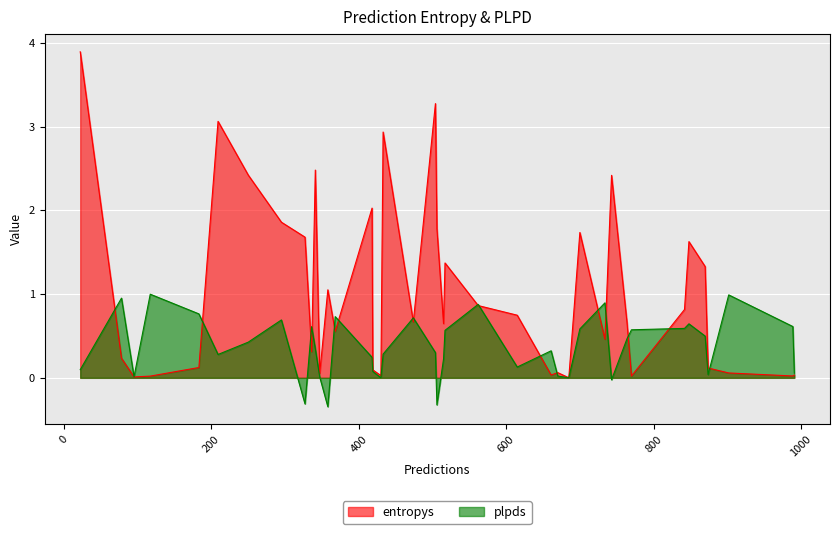

List the series in order of their overall mean, lowest first.

plpds, entropys